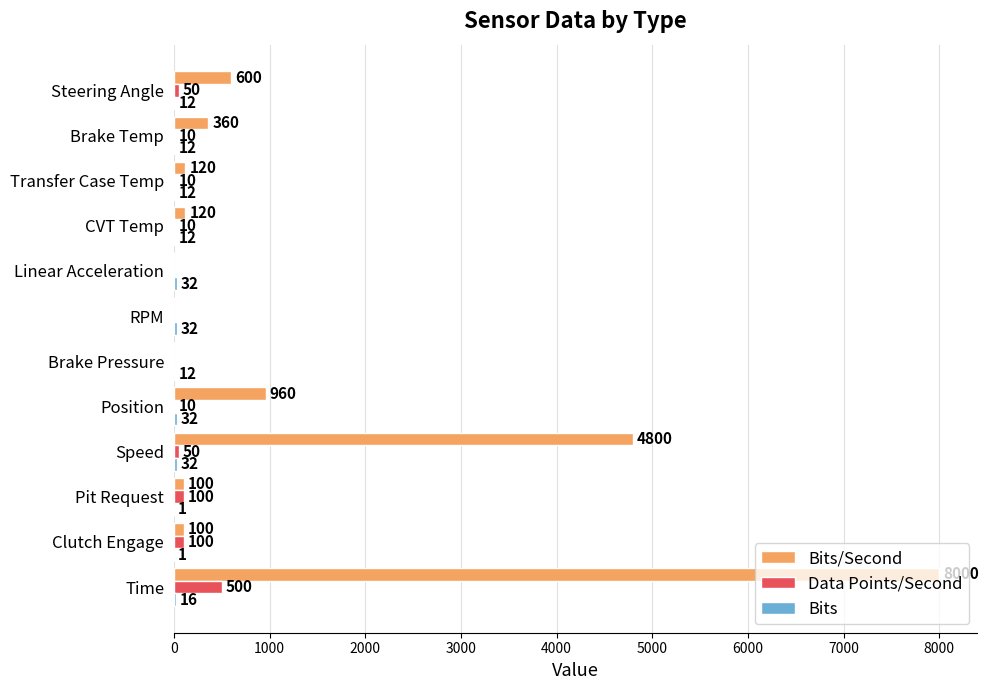

What is the highest value of the Data Points/Second series?

500